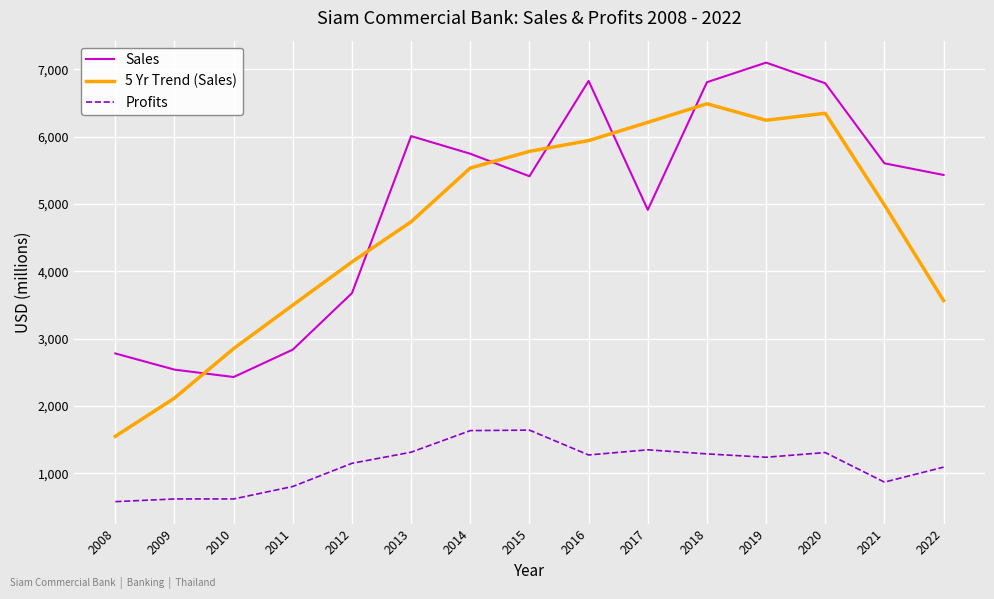

What are all the series names shown in the legend?

Sales, 5 Yr Trend (Sales), Profits